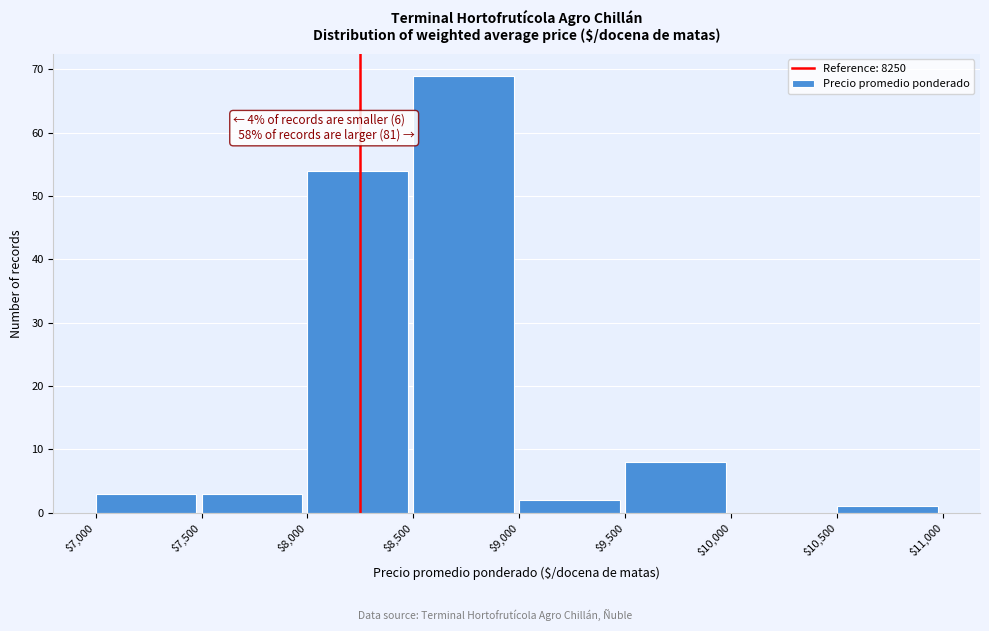

Over which range of the x-axis is the bar tallest?

$8,500 to $9,000